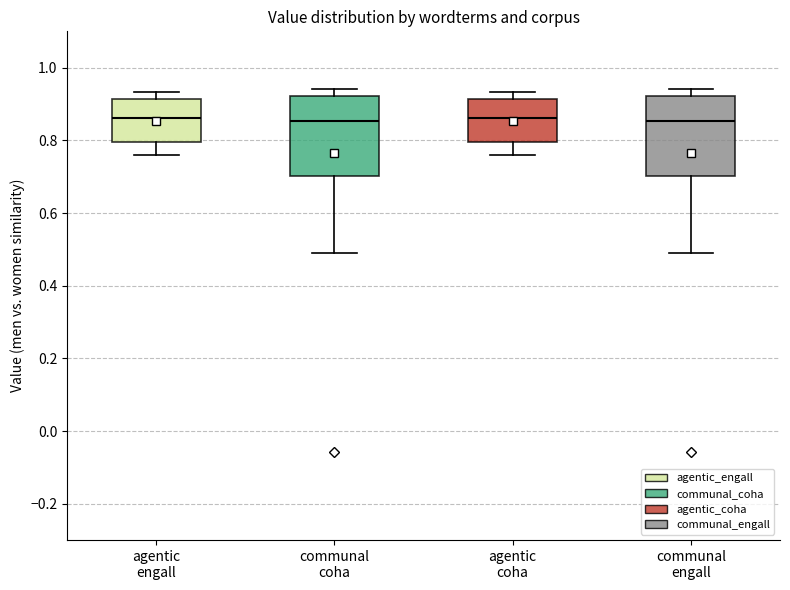

Reading left to right, read every box against the y-axis: the position of its median line, the range the box covers, and the ends of its whiskers. The values are not printed on the chart, so give them approximately, as read against the axis.

agentic engall: median 0.86, box 0.80 to 0.92, whiskers 0.76 to 0.94
communal coha: median 0.86, box 0.70 to 0.92, whiskers 0.50 to 0.94
agentic coha: median 0.86, box 0.80 to 0.92, whiskers 0.76 to 0.94
communal engall: median 0.86, box 0.70 to 0.92, whiskers 0.50 to 0.94